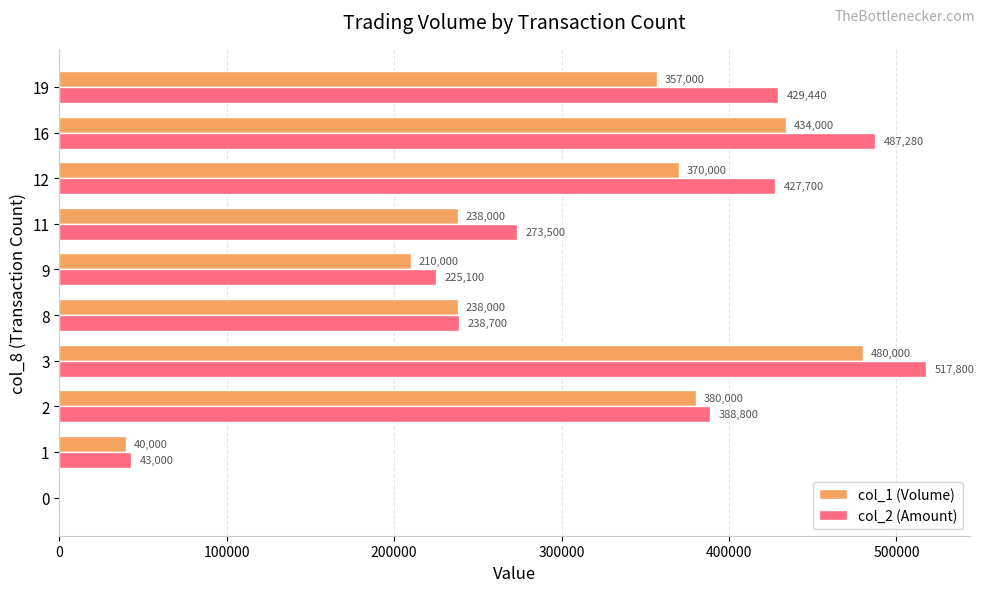

True or false: col_1 (Volume) has a value of 570049 at 2.

False